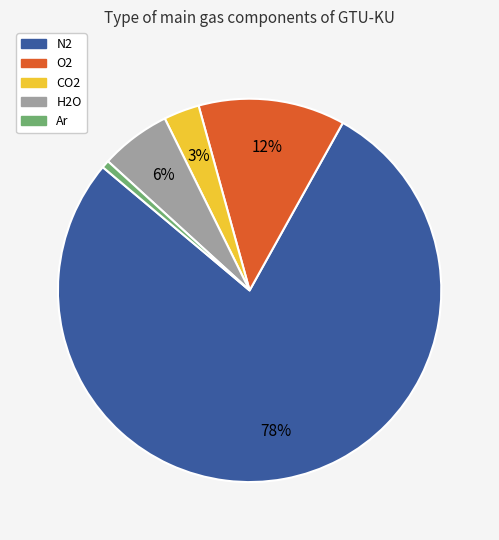

To the nearest percent, what is the difference between the largest and smallest slice percentages?

77%